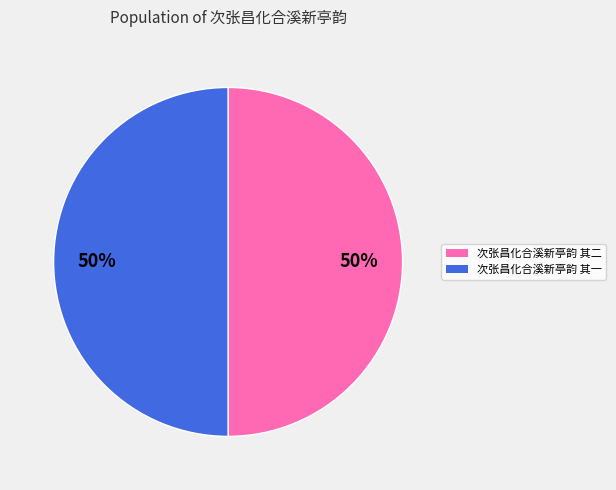

To the nearest percent, what is the average slice percentage?

50%